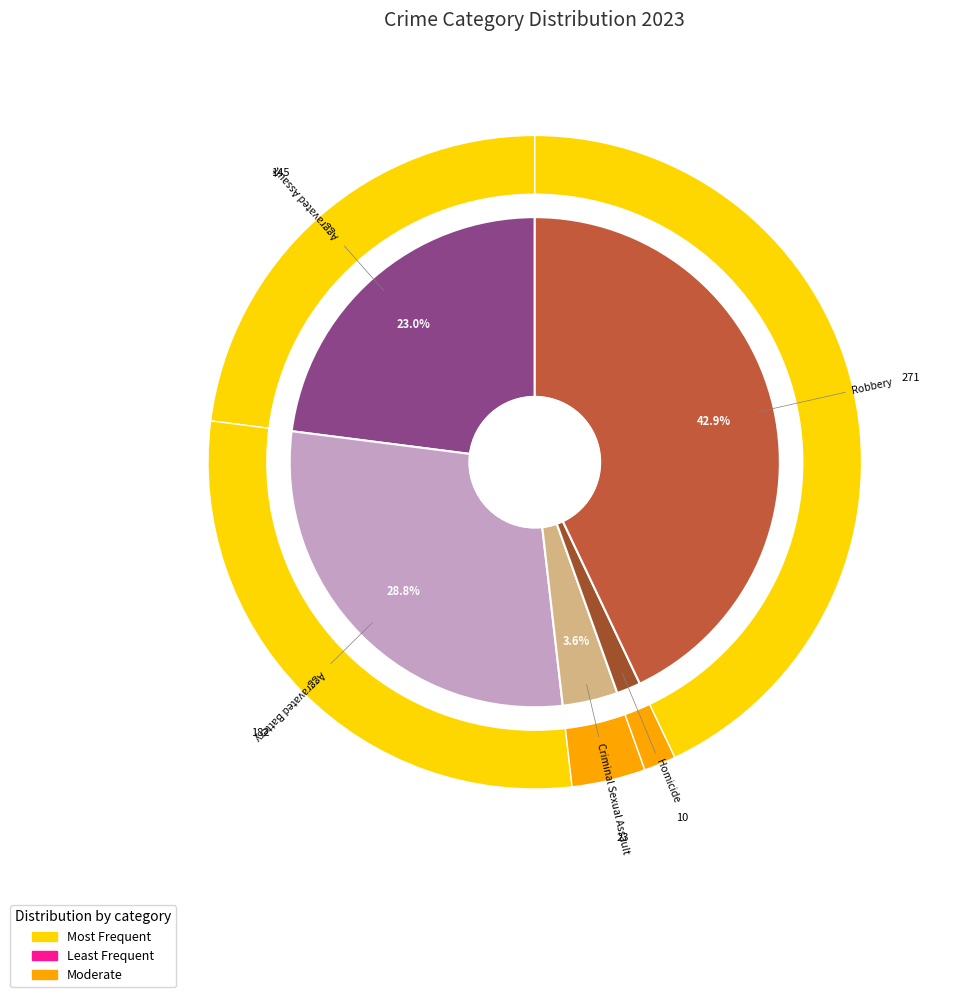

Between Aggravated Battery and Criminal Sexual Assault, which is larger?

Aggravated Battery